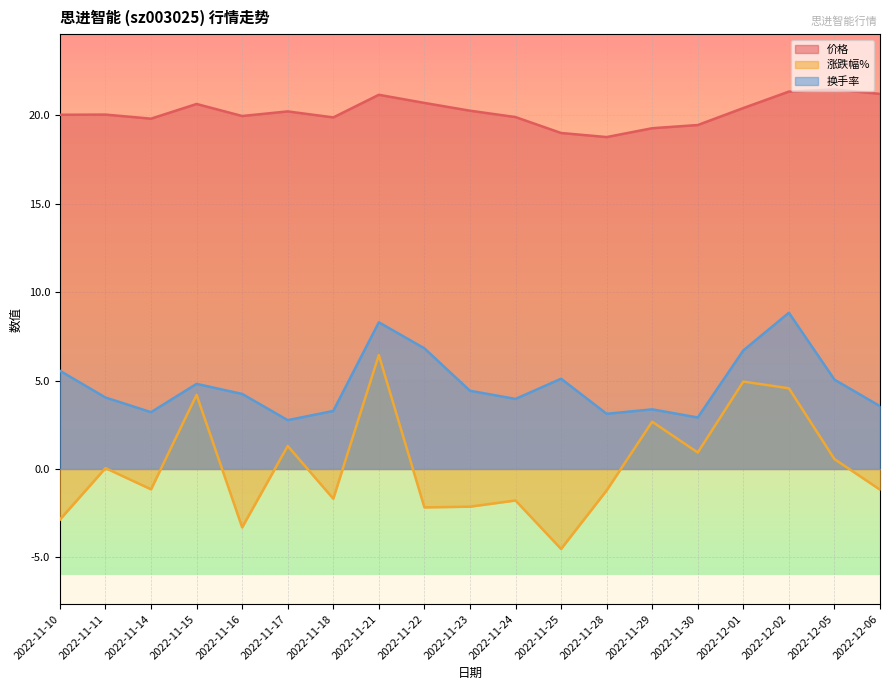

Which series has the largest total across all categories?

价格